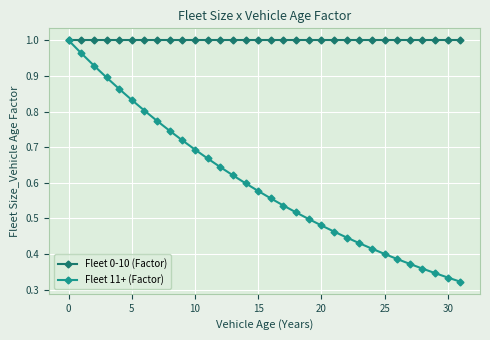

Rank the series by their average value, from lowest to highest.

Fleet 11+ (Factor), Fleet 0-10 (Factor)